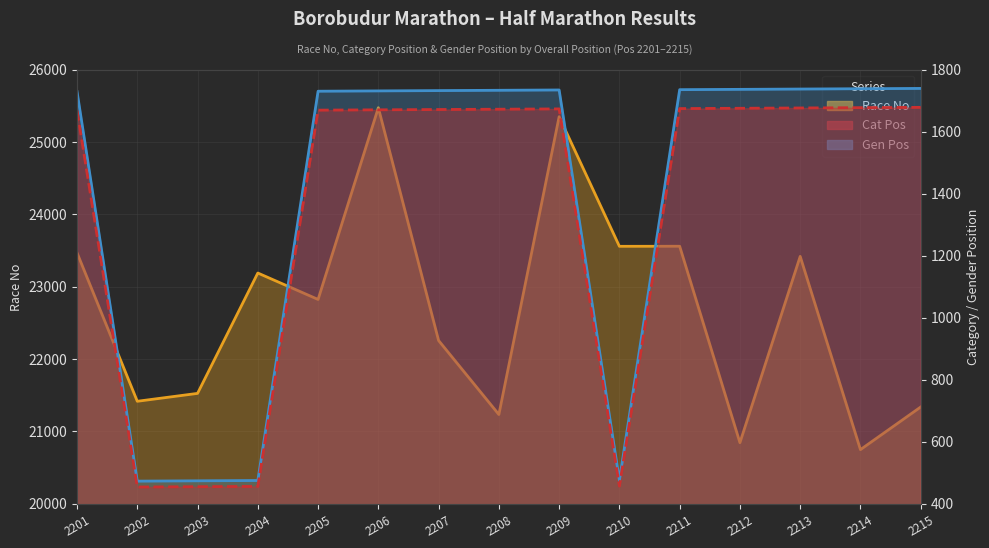

At which label is Cat Pos closest to 1066?

2201